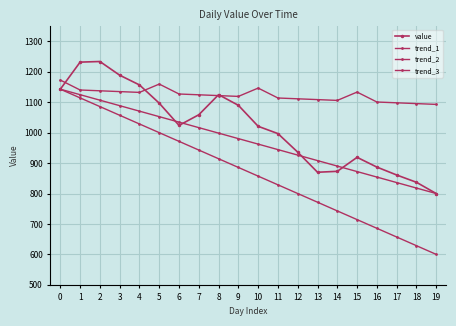

How many data points does each series have?

20